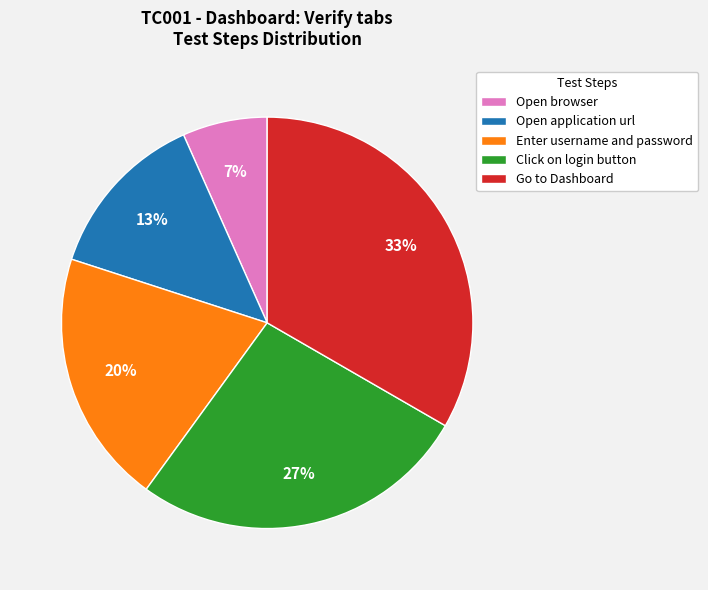

Do Open application url and Enter username and password together represent more than half of the pie?

No